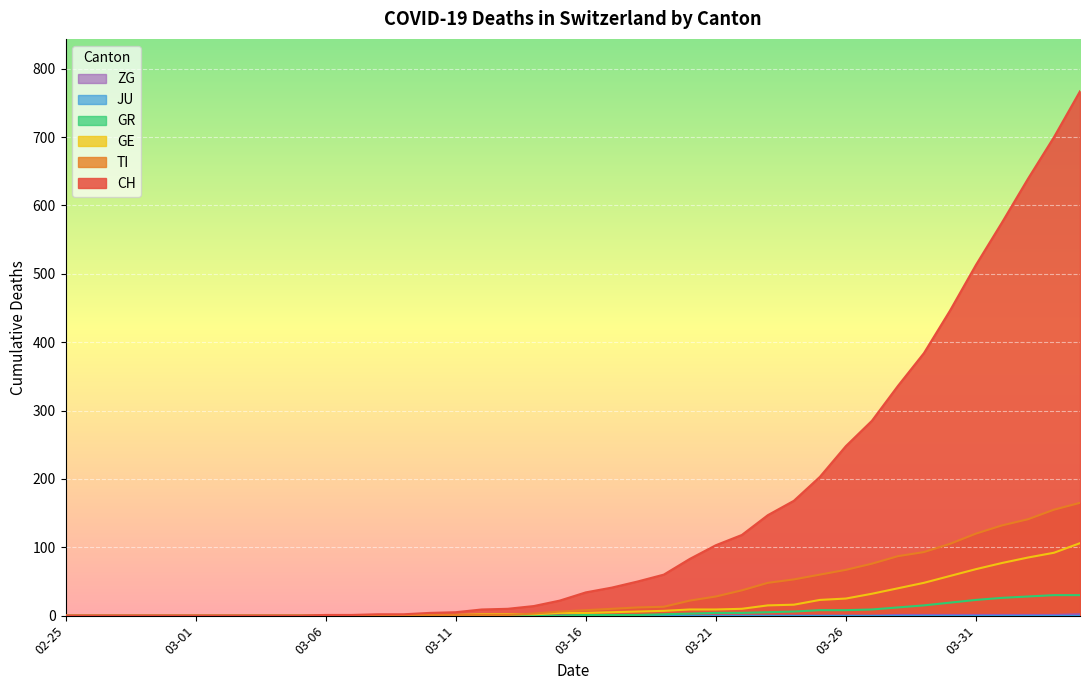

How many data points in GR are less than 1?

20